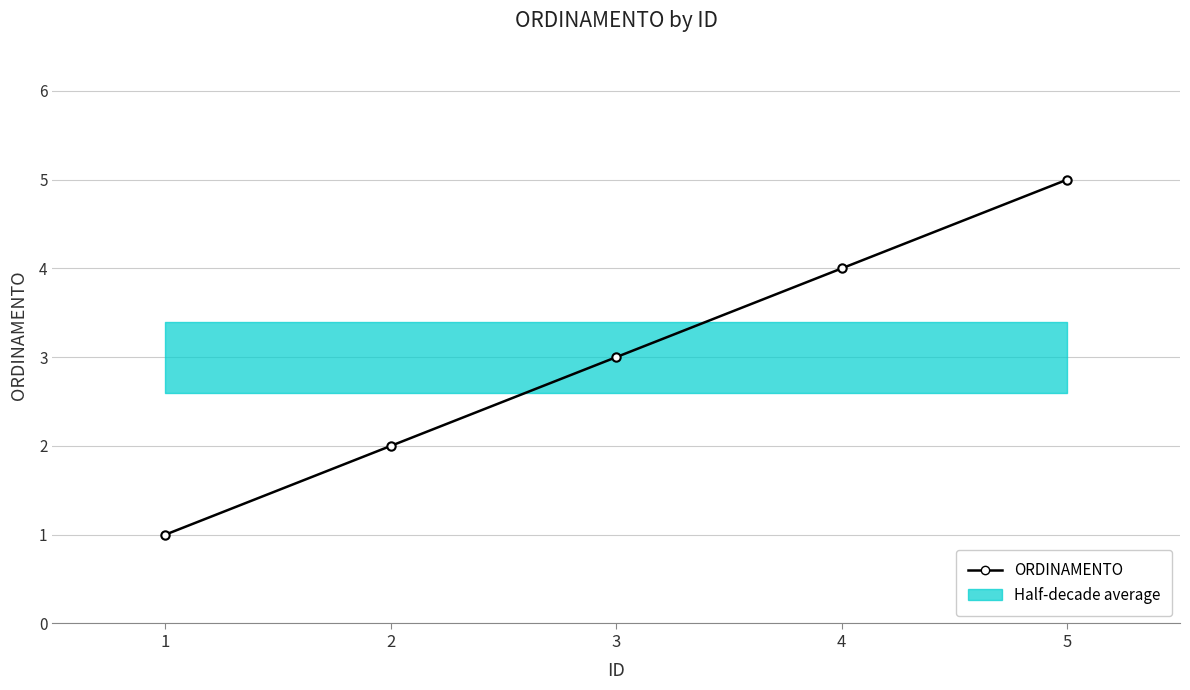

The value at 2 is 2. True or false?

True